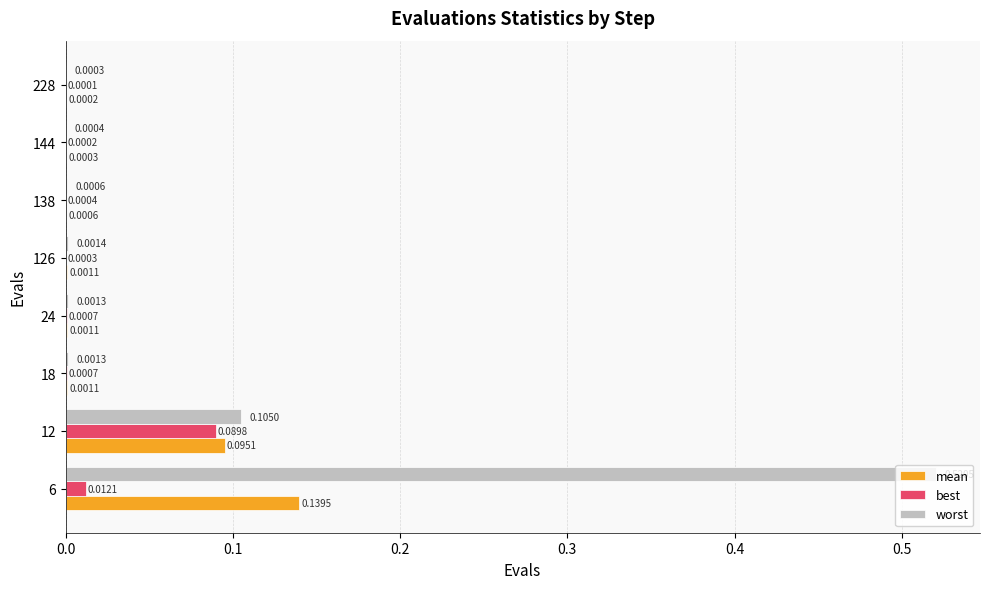

What is the sum of all worst values?

0.6